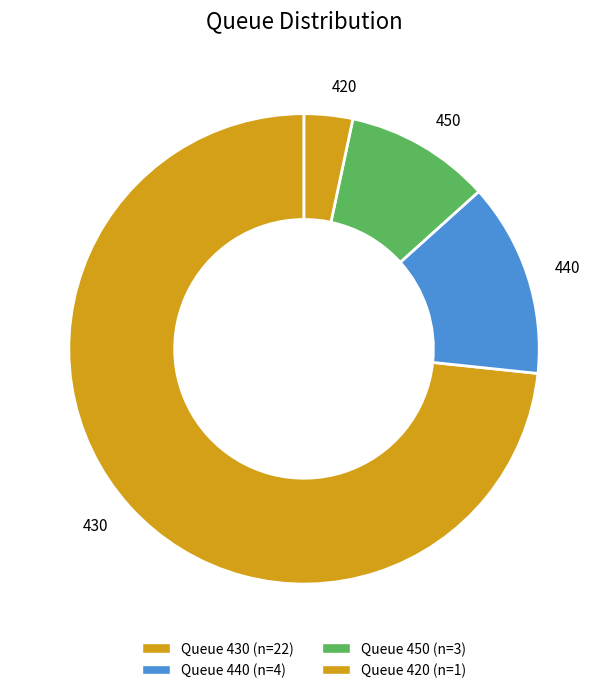

Between 440 and 430, which is larger?

430